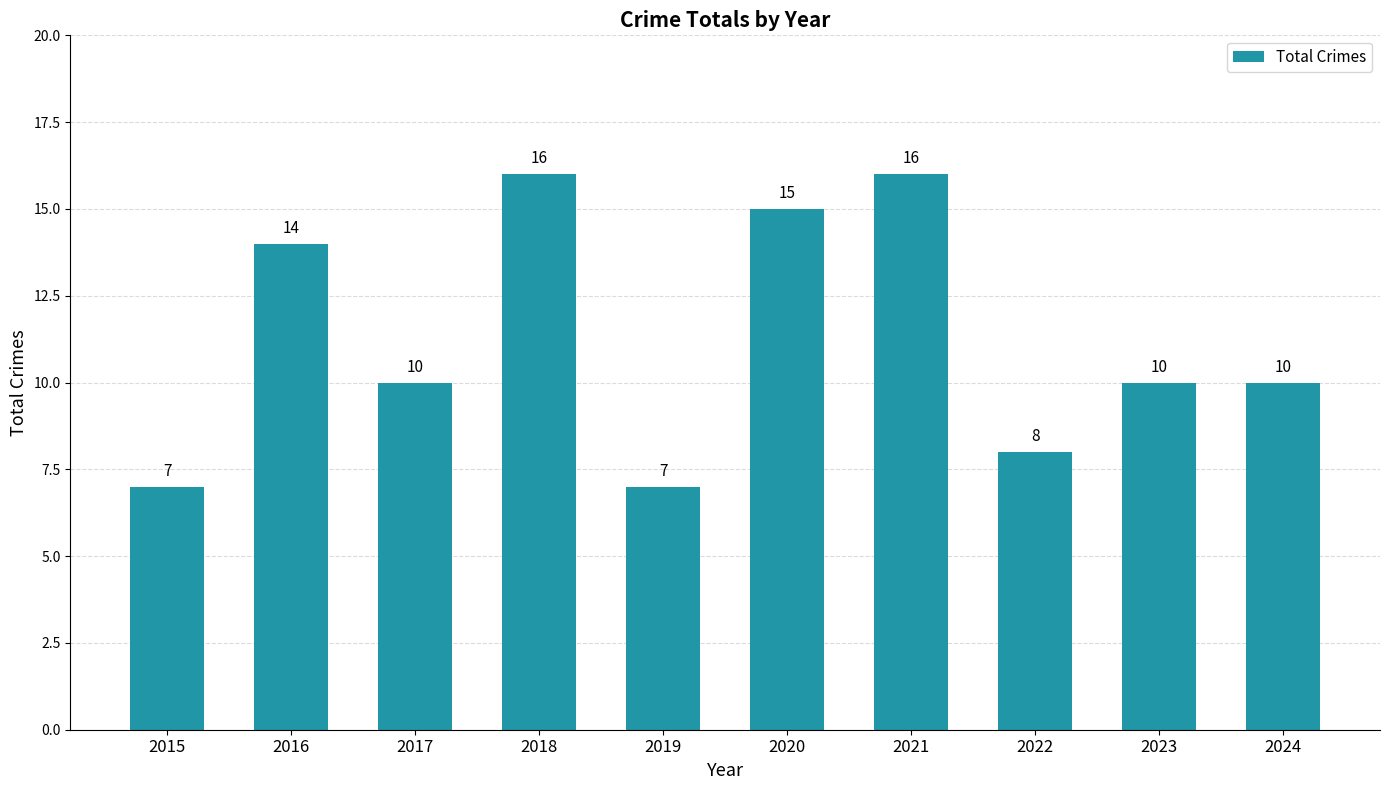

What is the sum of the values at 2017 and 2016?

24